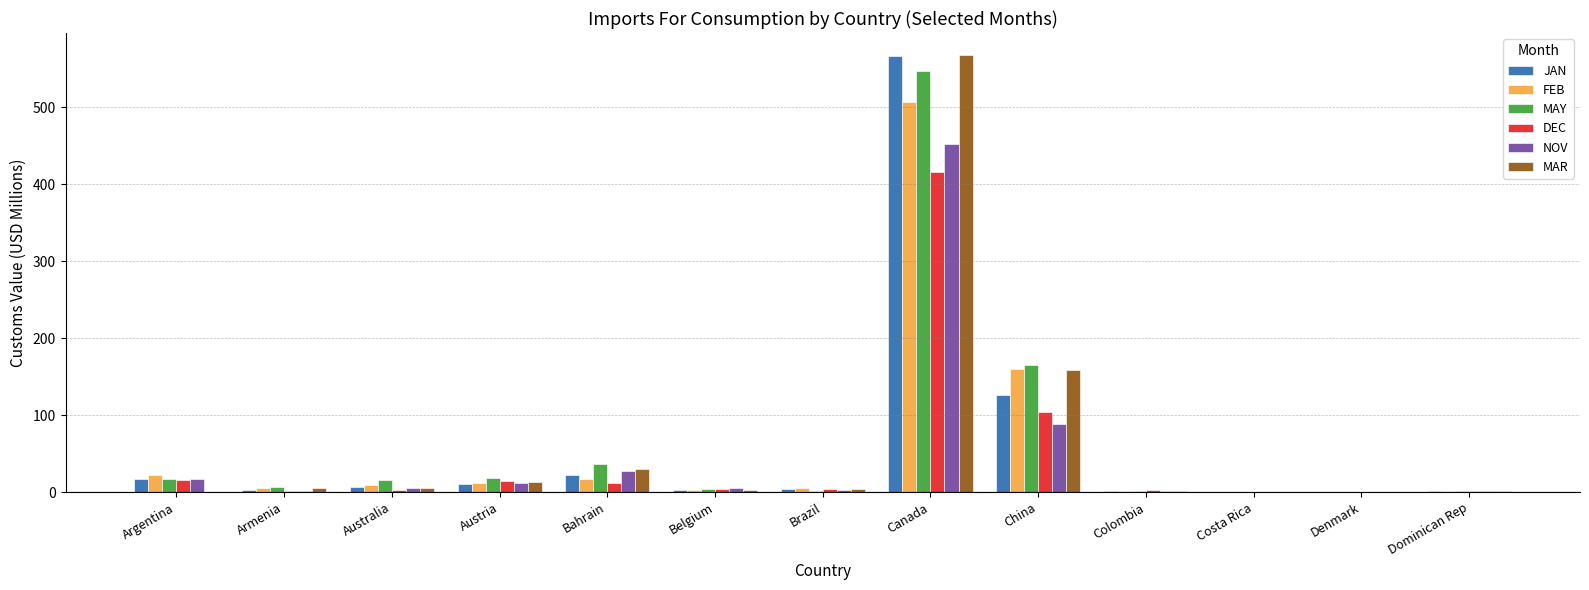

How many series are shown in this chart?

6